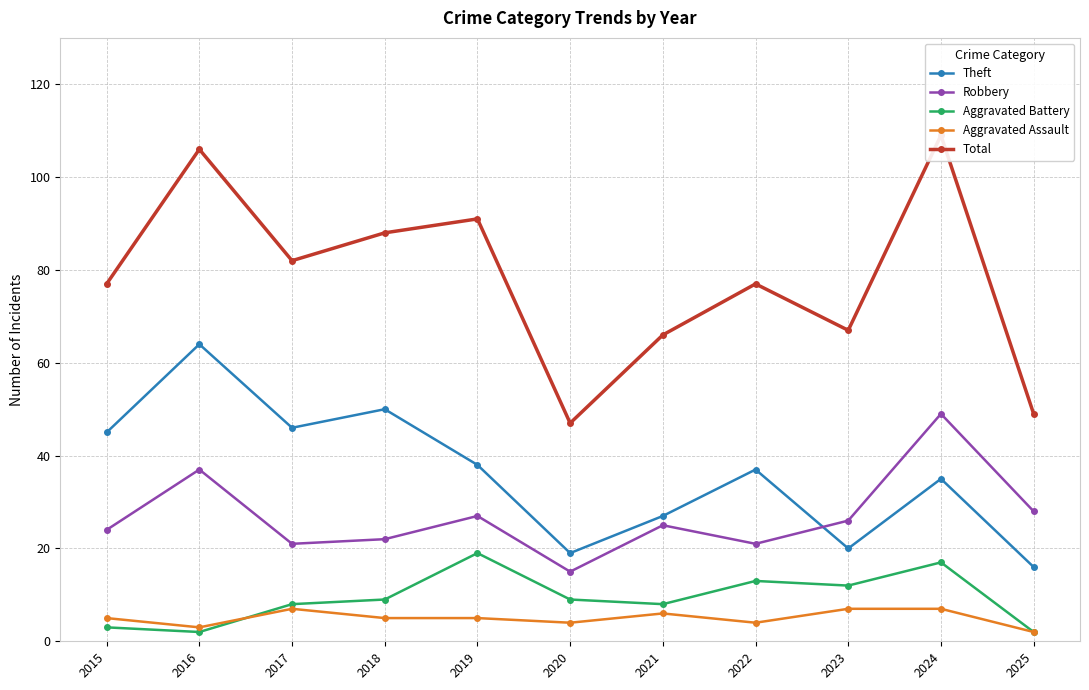

Reading right to left, transcribe all the data shown in this chart.

Theft: 16	35	20	37	27	19	38	50	46	64	45
Robbery: 28	49	26	21	25	15	27	22	21	37	24
Aggravated Battery: 2	17	12	13	8	9	19	9	8	2	3
Aggravated Assault: 2	7	7	4	6	4	5	5	7	3	5
Total: 49	109	67	77	66	47	91	88	82	106	77